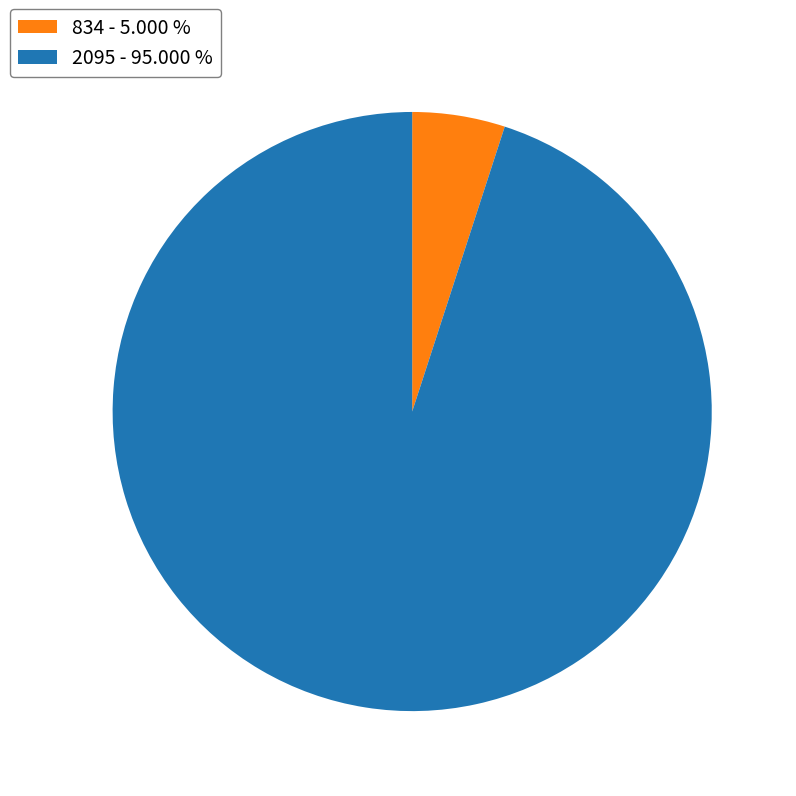

Which category has the smallest portion of the pie?

834